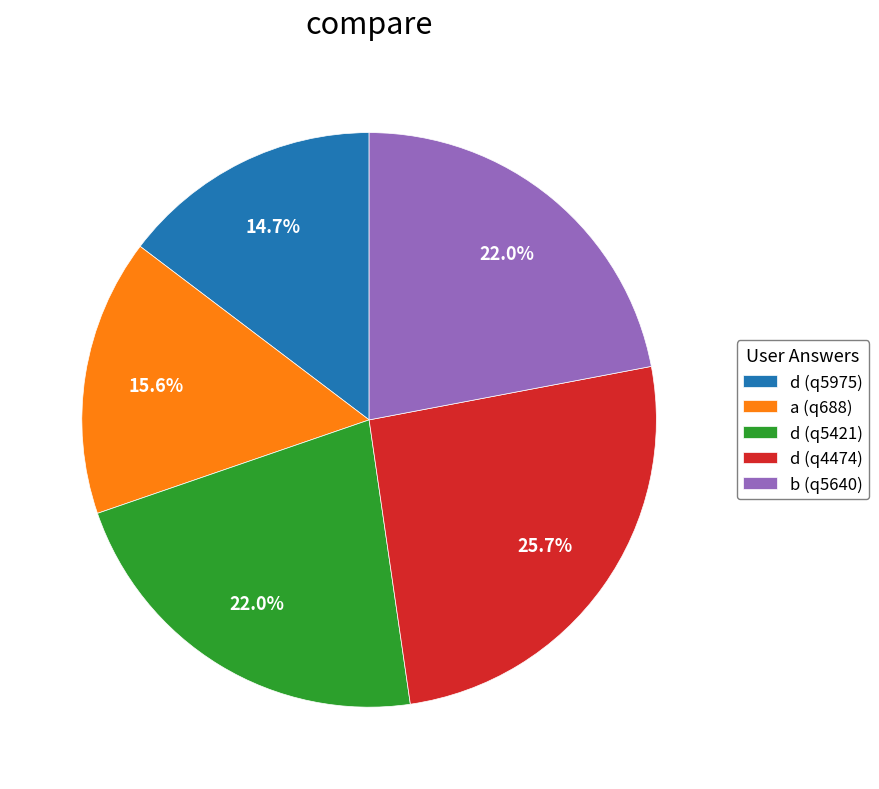

Count the number of slices in the pie.

5